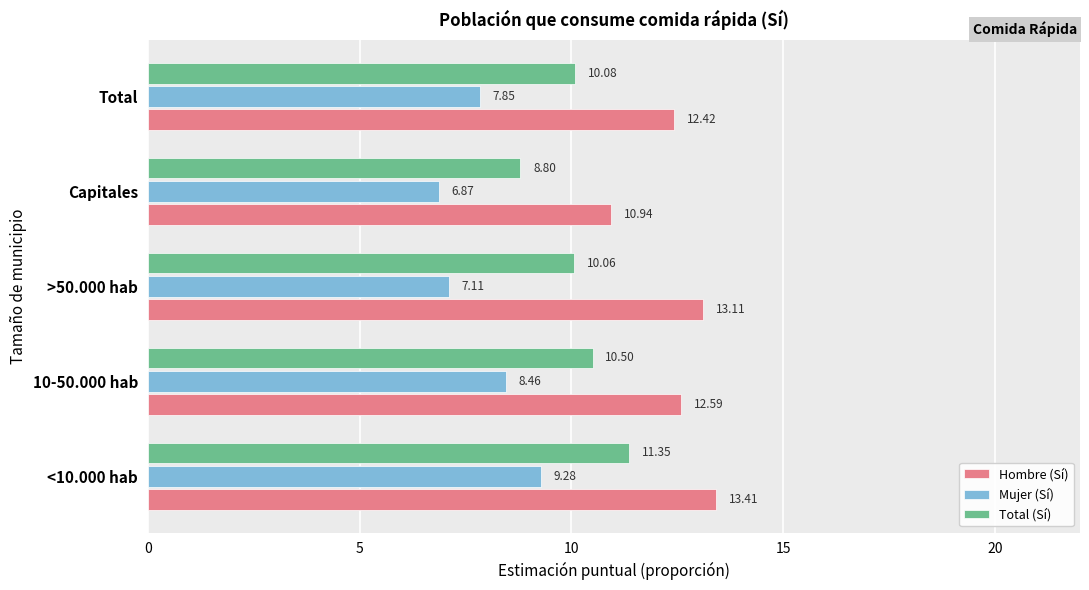

List the labels in order of Total (Sí) value, smallest first.

Capitales, >50.000 hab, Total, 10-50.000 hab, <10.000 hab